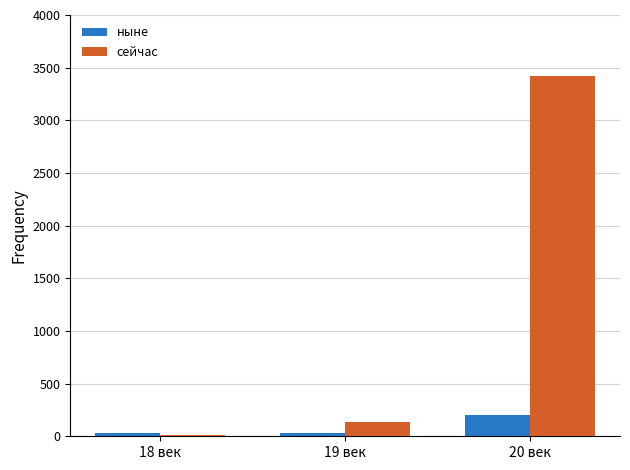

Which series has the largest total across all categories?

сейчас